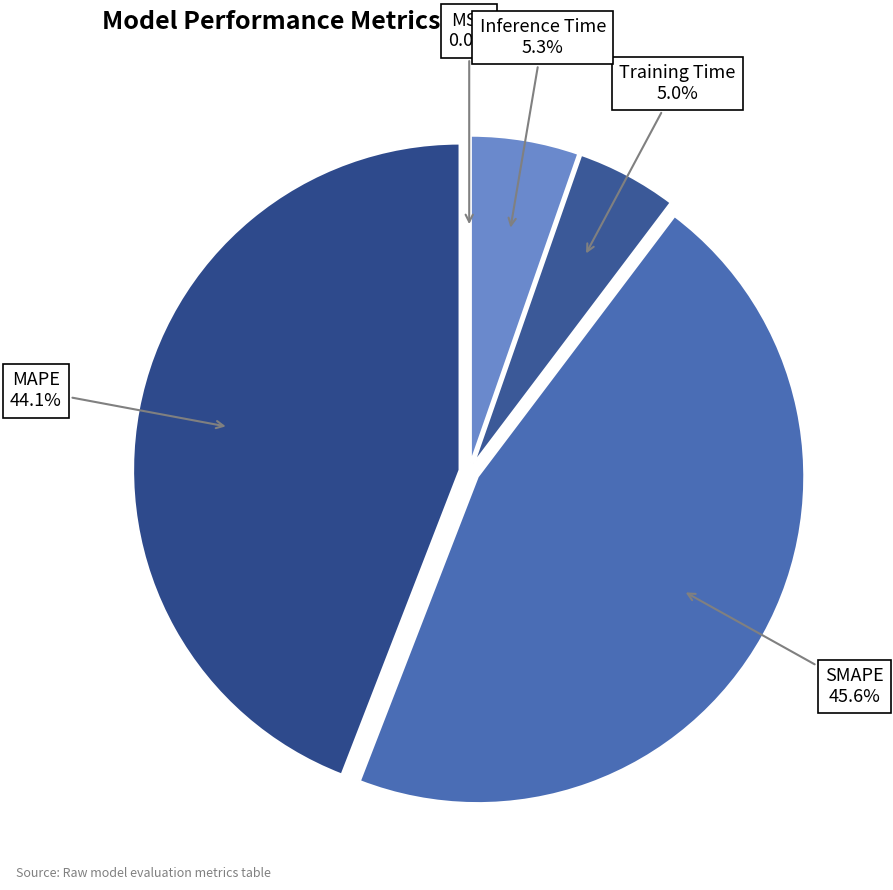

Which slice is the largest?

SMAPE